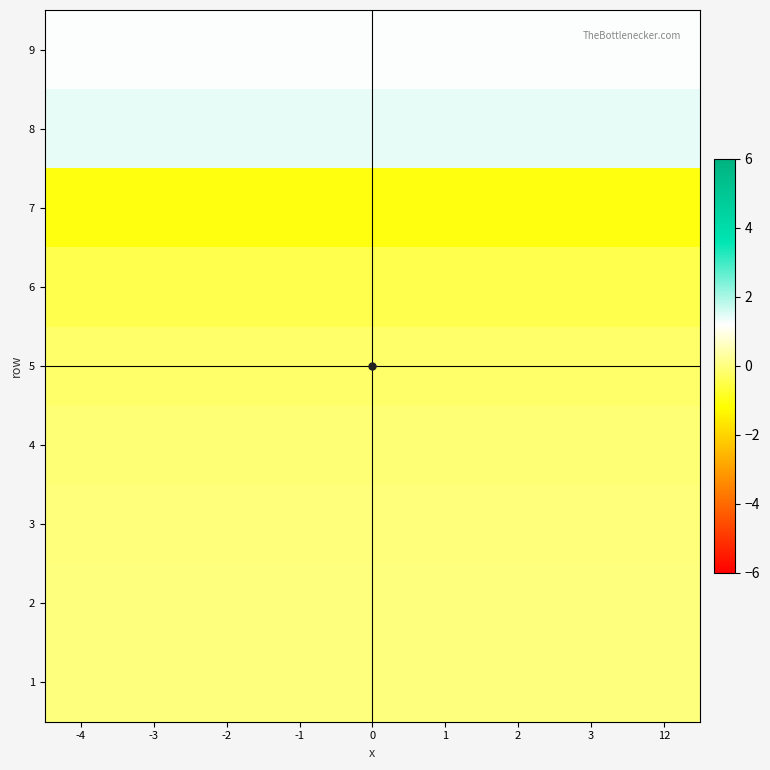

What is the greatest value displayed?

1.4